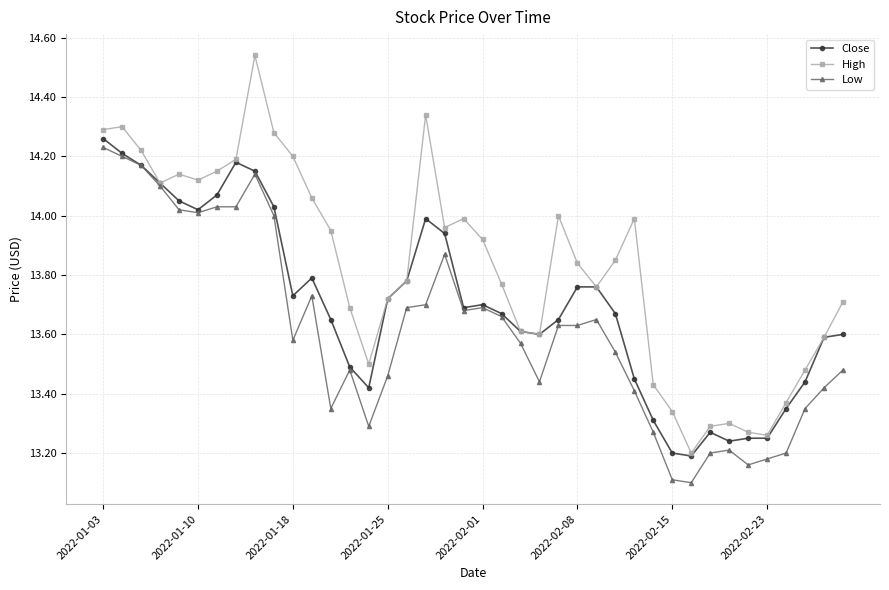

Does the chart have visible grid lines?

Yes